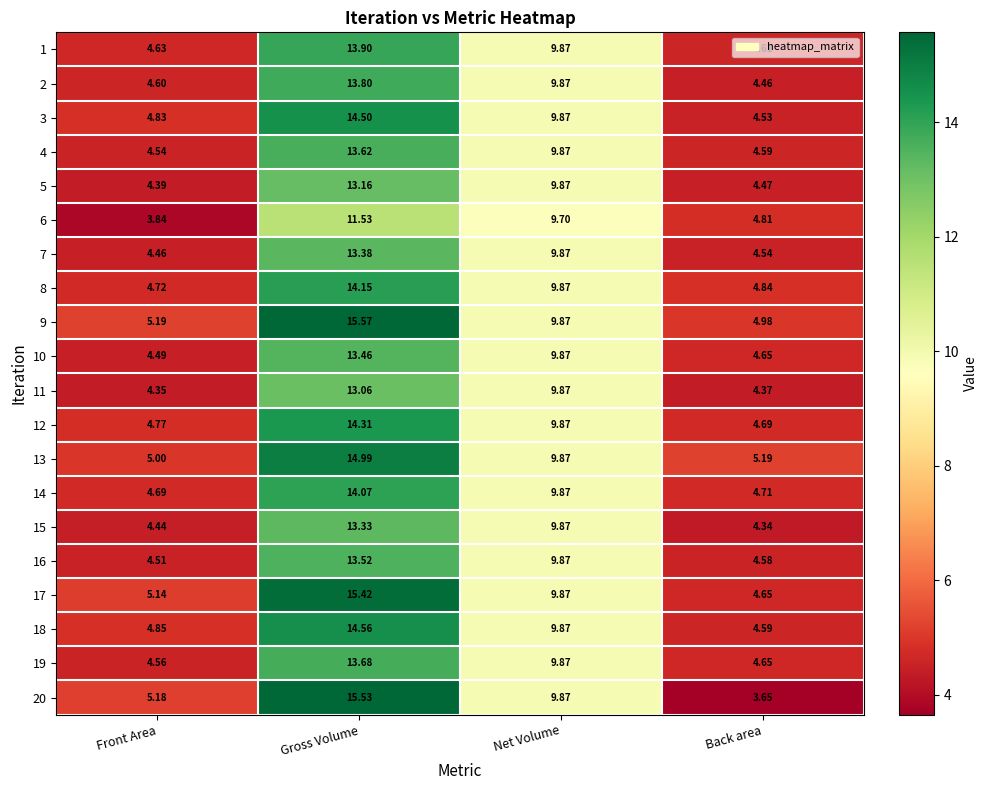

At which label does 16 reach its peak?

Gross Volume